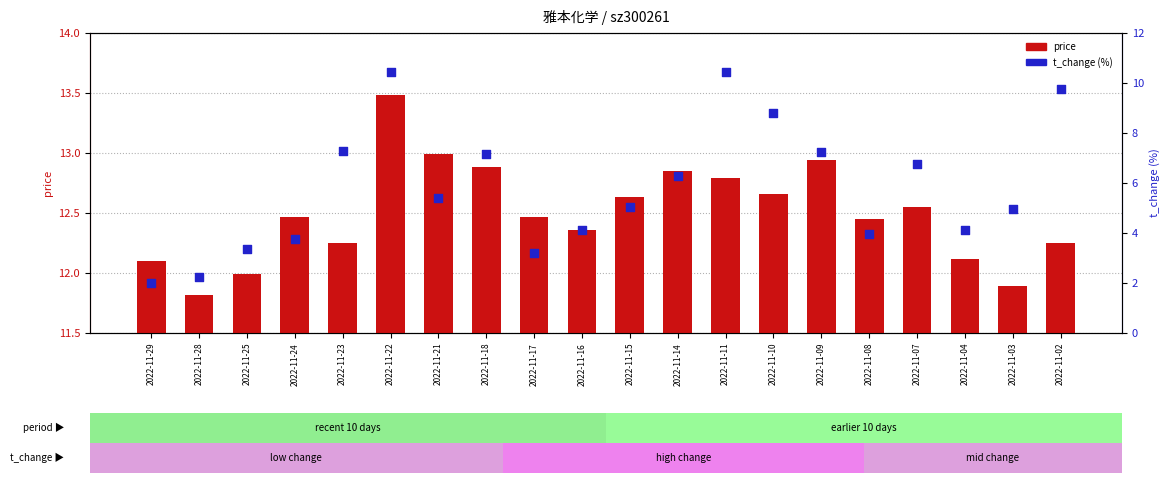

Which series contains the lowest Y value?

t_change